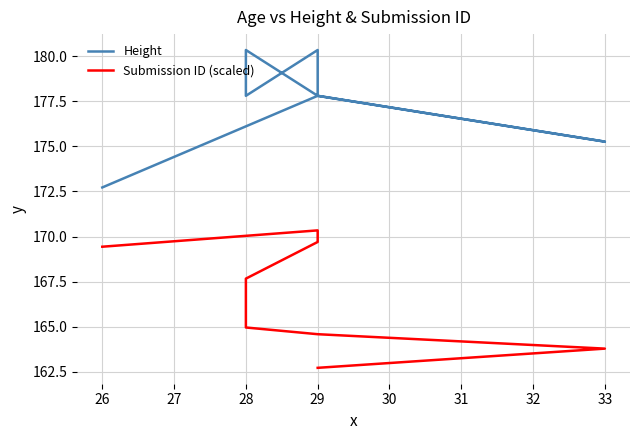

Rank the series by their average value, from highest to lowest.

Height, Submission ID (scaled)